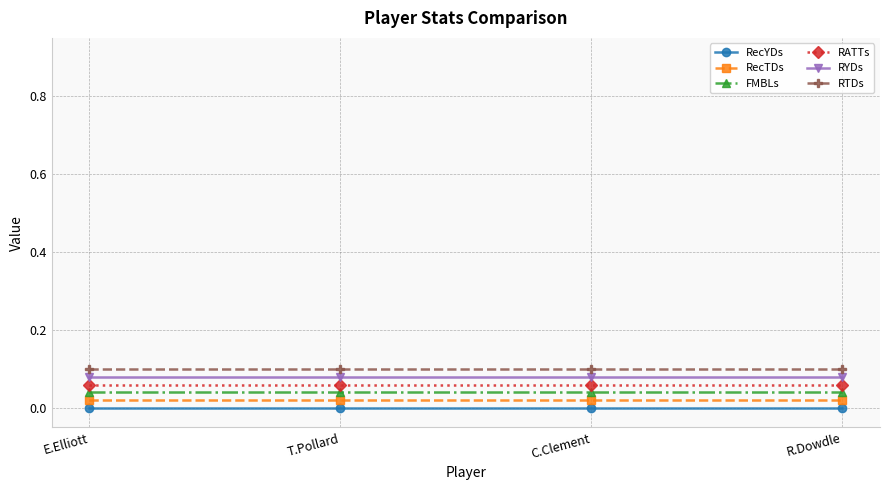

True or false: RecYDs has more than 2 points higher than both neighbors.

False